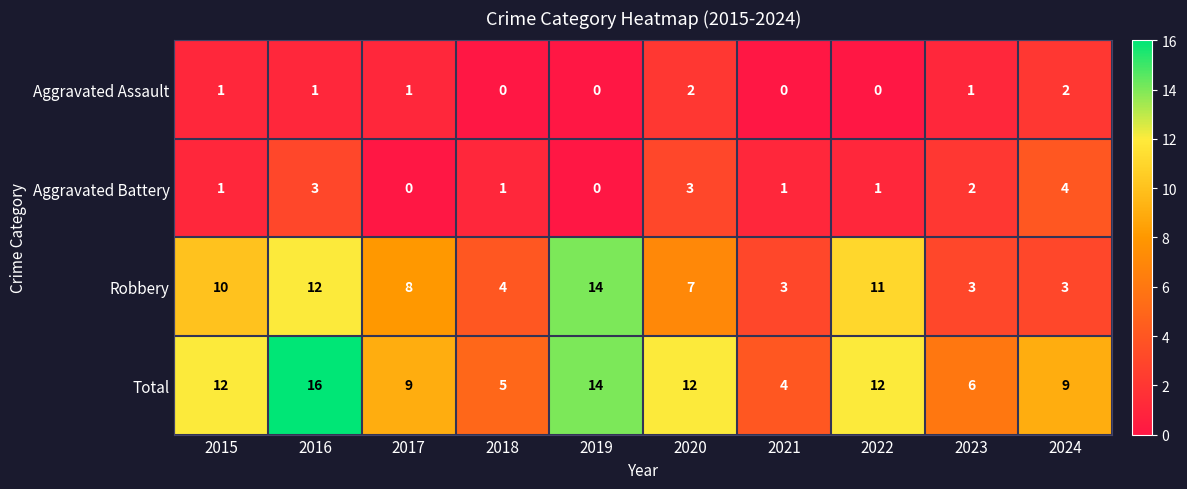

What is the difference between the maximum and minimum values in the Total series?

12